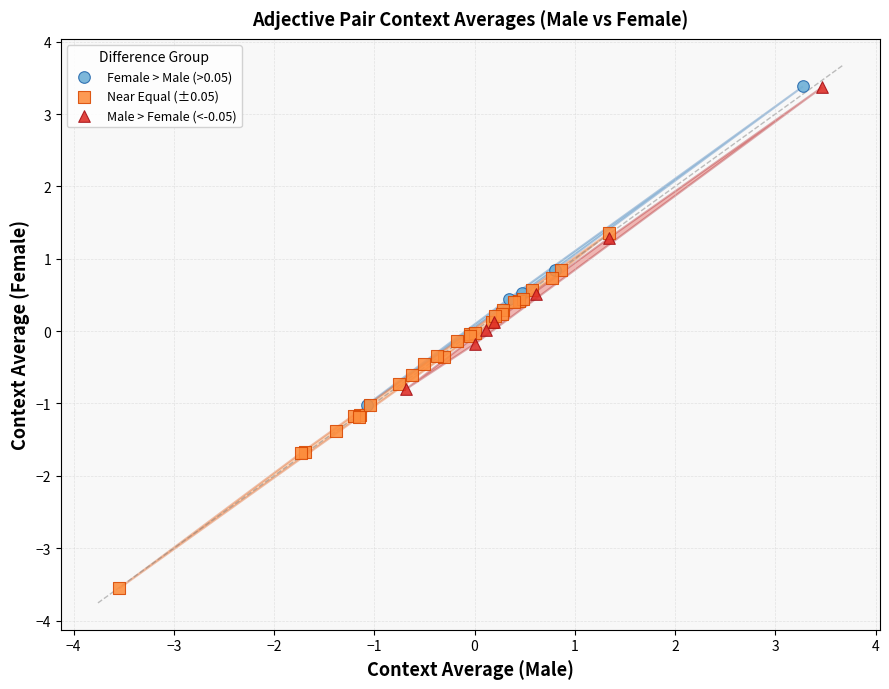

Which series reaches the minimum Y coordinate?

Near Equal (±0.05)